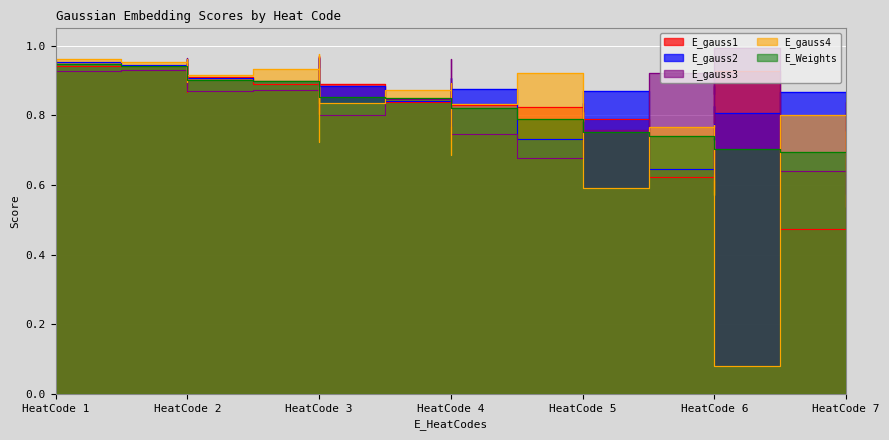

How many series are shown in this chart?

5